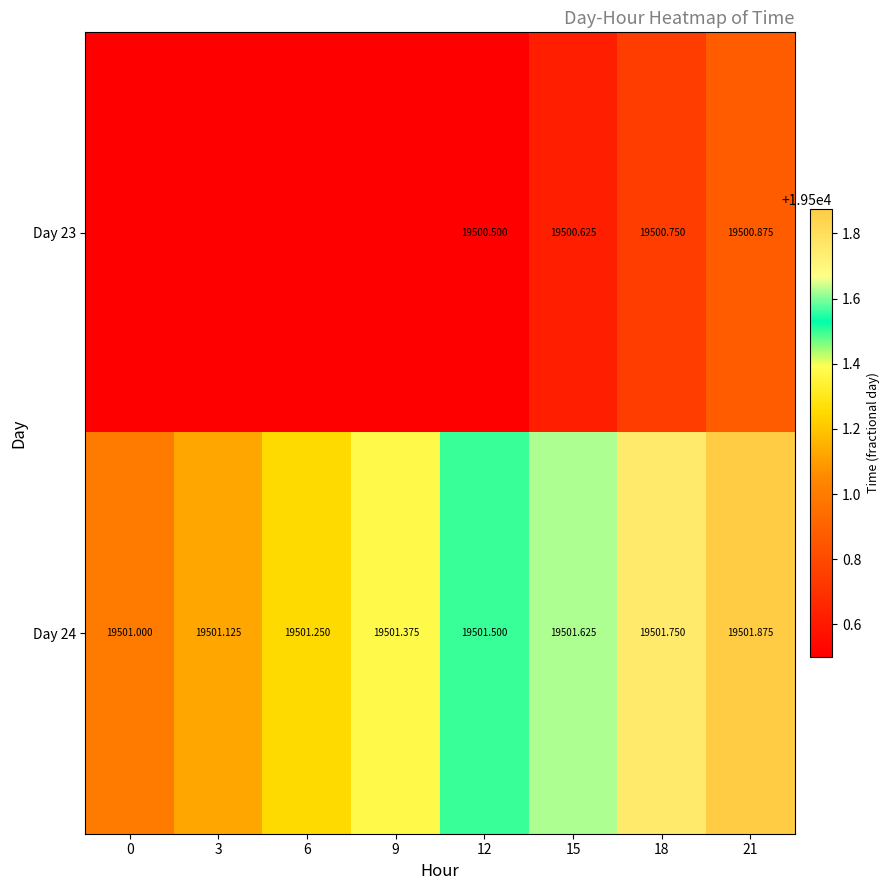

What is the sum of all Day 24 values?

156011.5